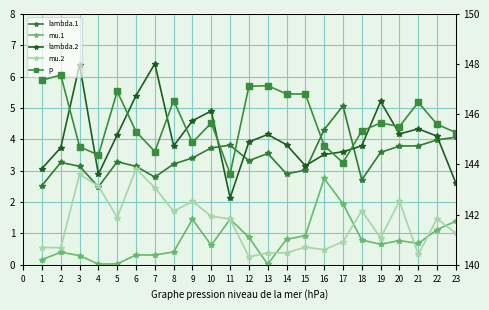

In lambda.2, how many points are higher than both neighbors (excluding endpoints)?

6